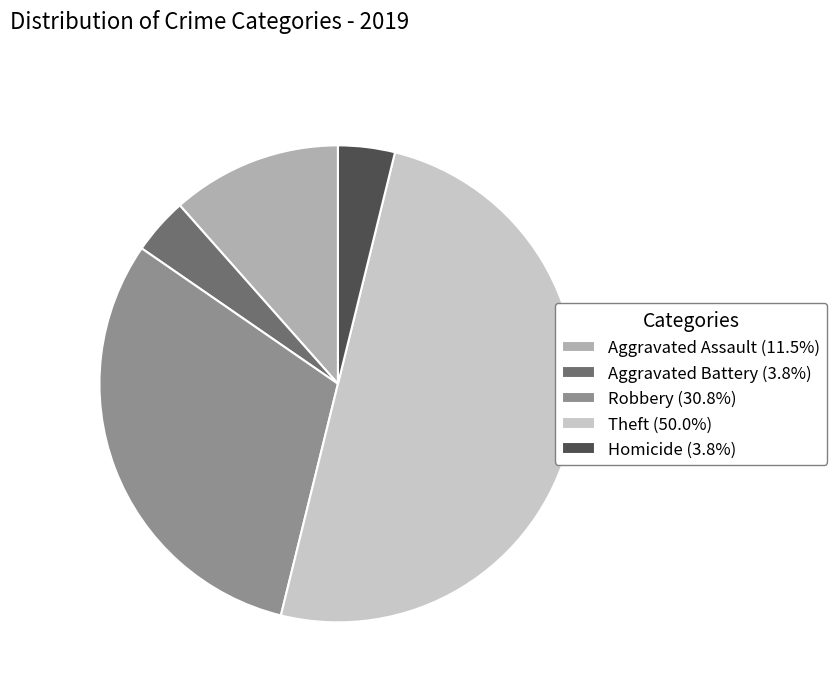

What is the ratio of the value at Robbery (30.8%) to the value at Aggravated Battery (3.8%)?

8.0